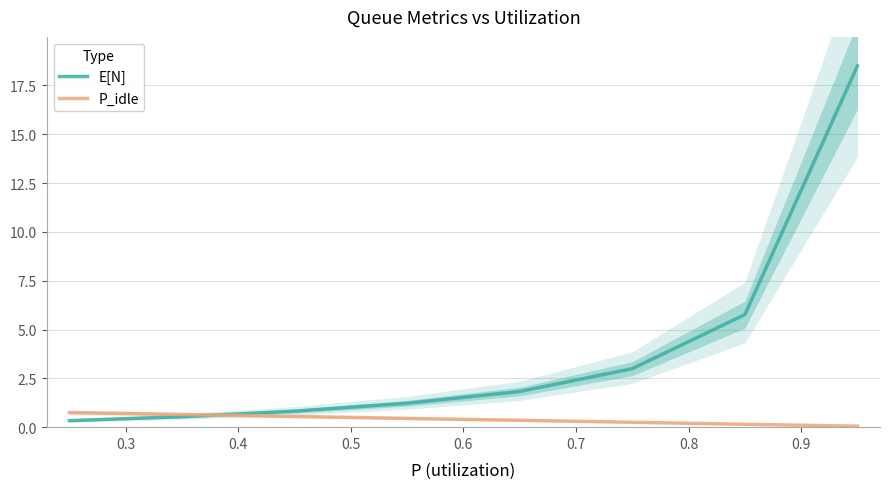

Does the chart have visible grid lines?

Yes